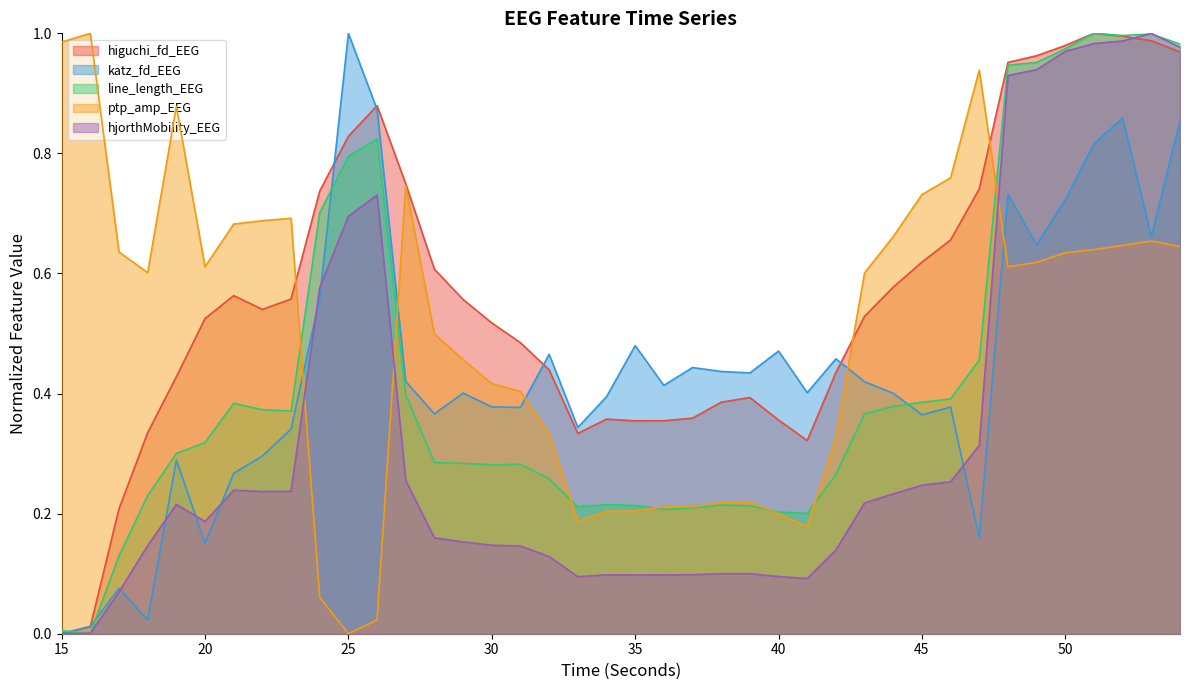

Which series has the largest range (max minus min)?

higuchi_fd_EEG